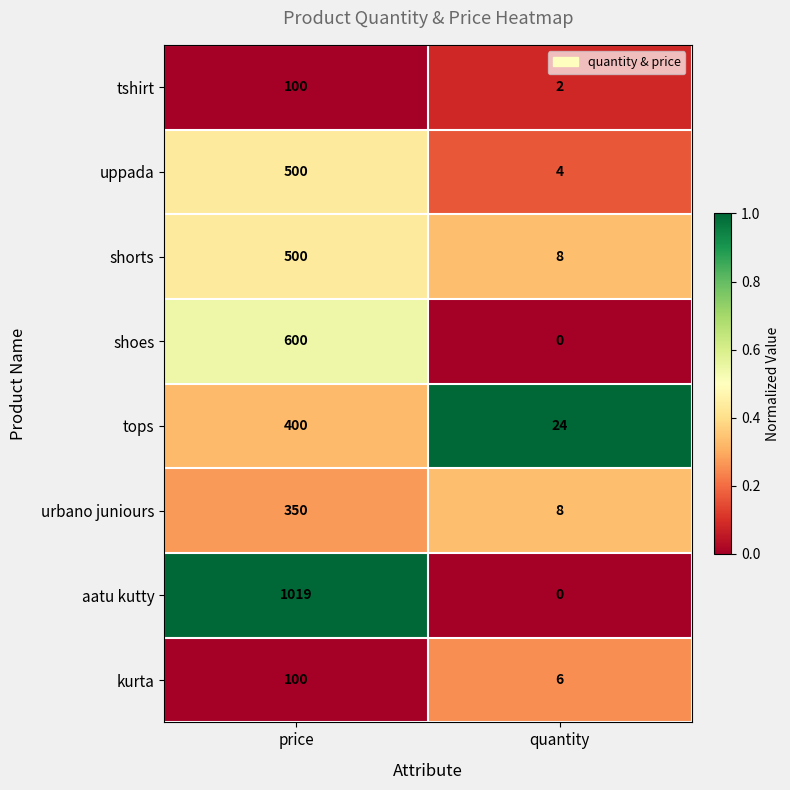

Which category has the lowest value across all series?

quantity